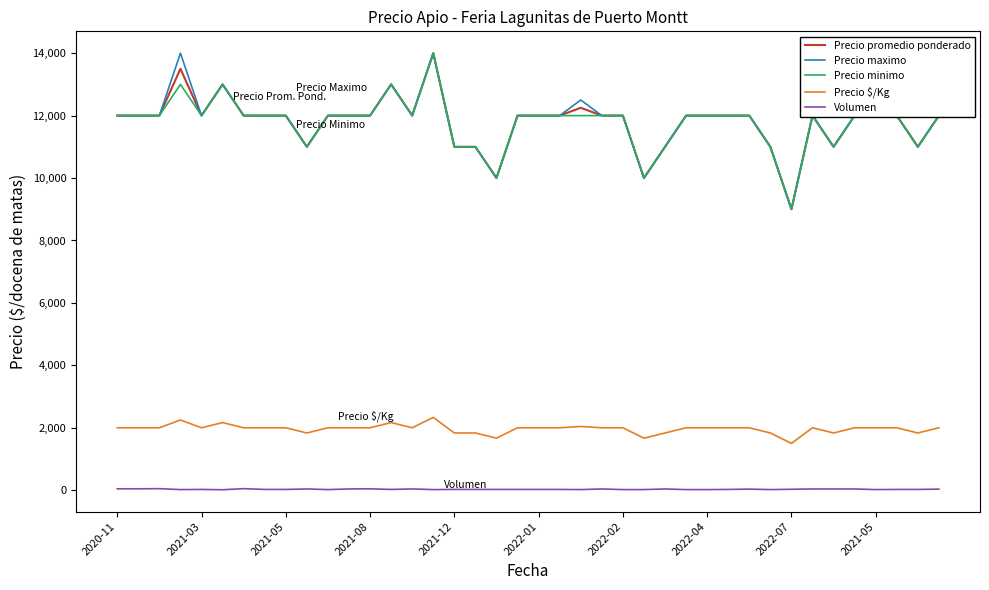

True or false: Precio minimo and Volumen intersect in this chart.

False